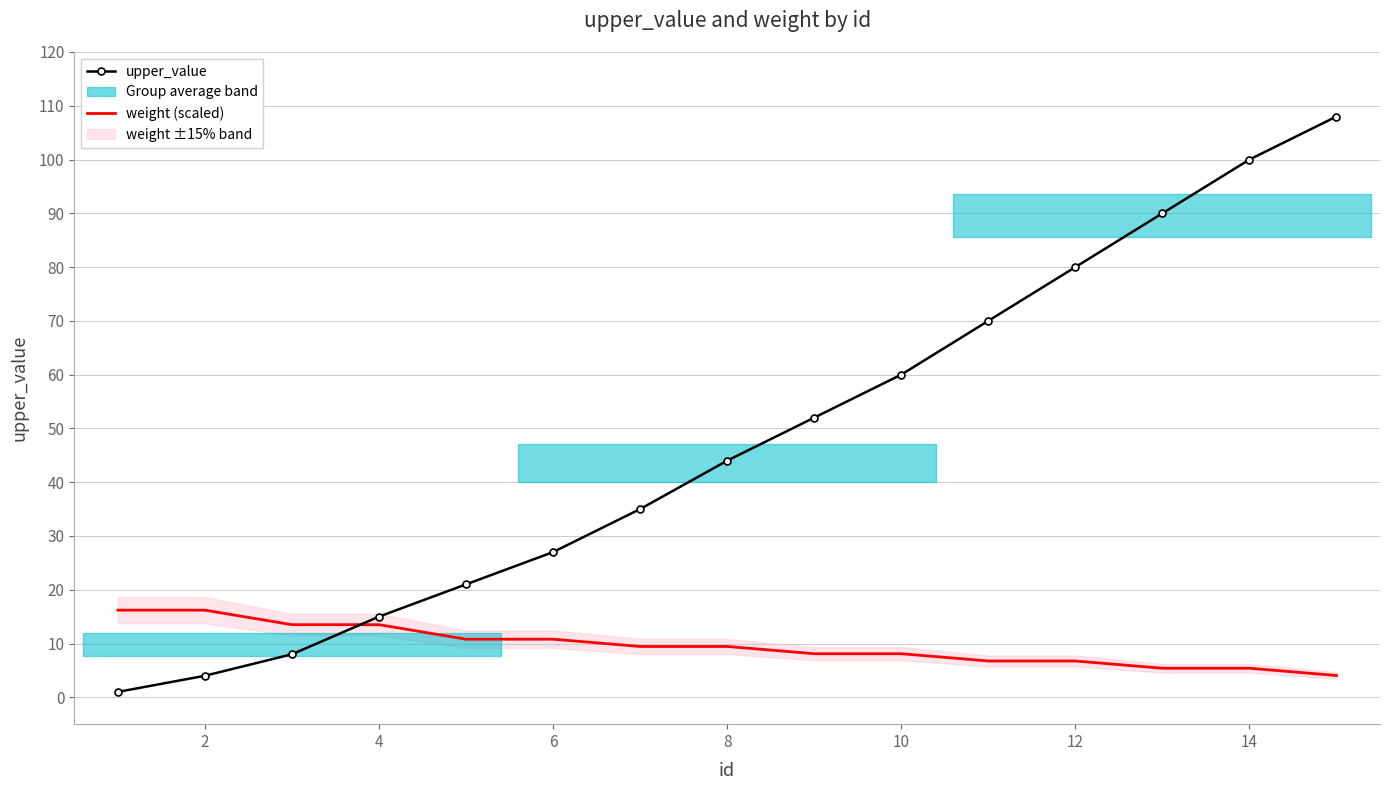

Is the value of weight (scaled) at 6 greater than the value of upper_value at 10?

No